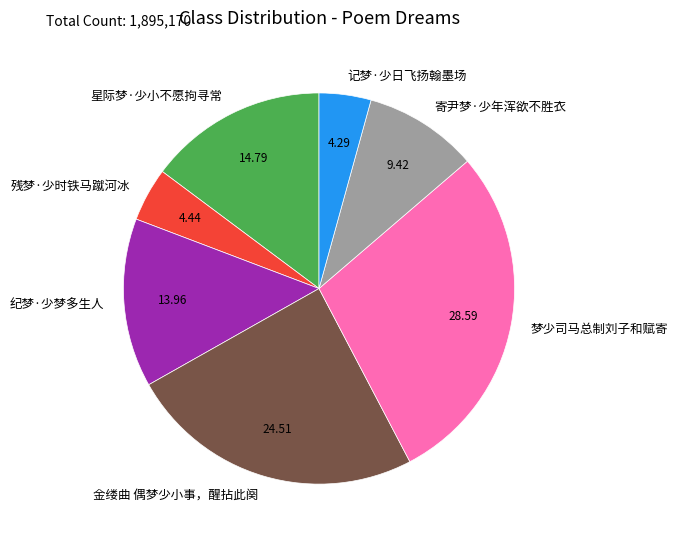

How many slices are in this pie chart?

7